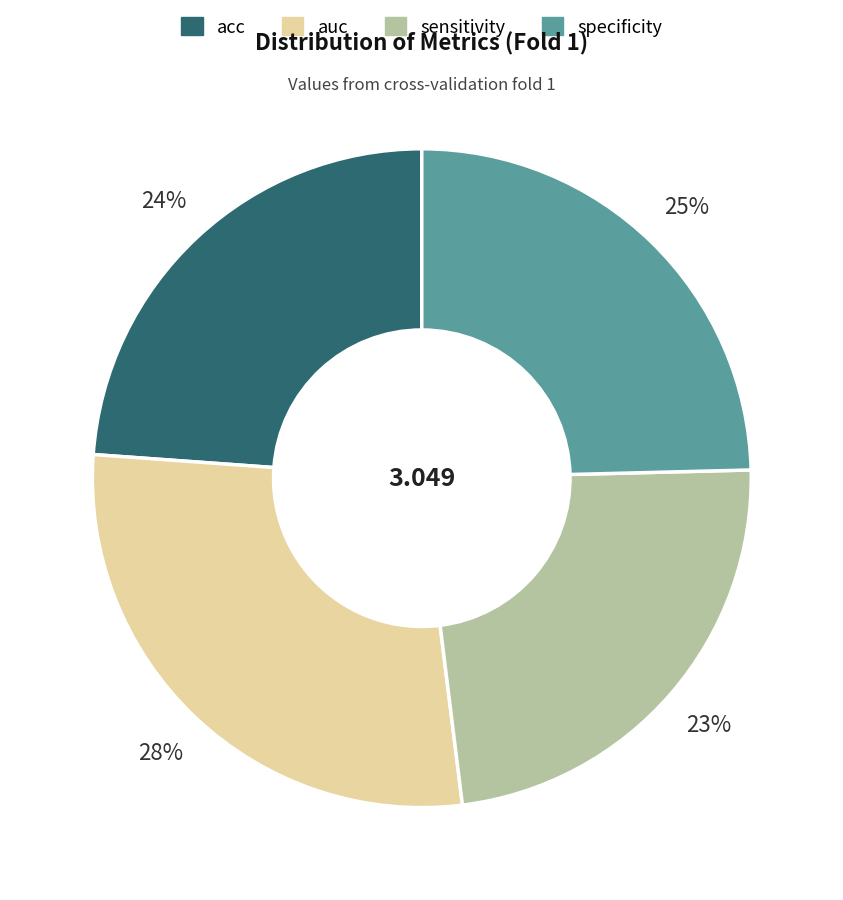

To the nearest percent, what percentage of the pie is acc?

24%